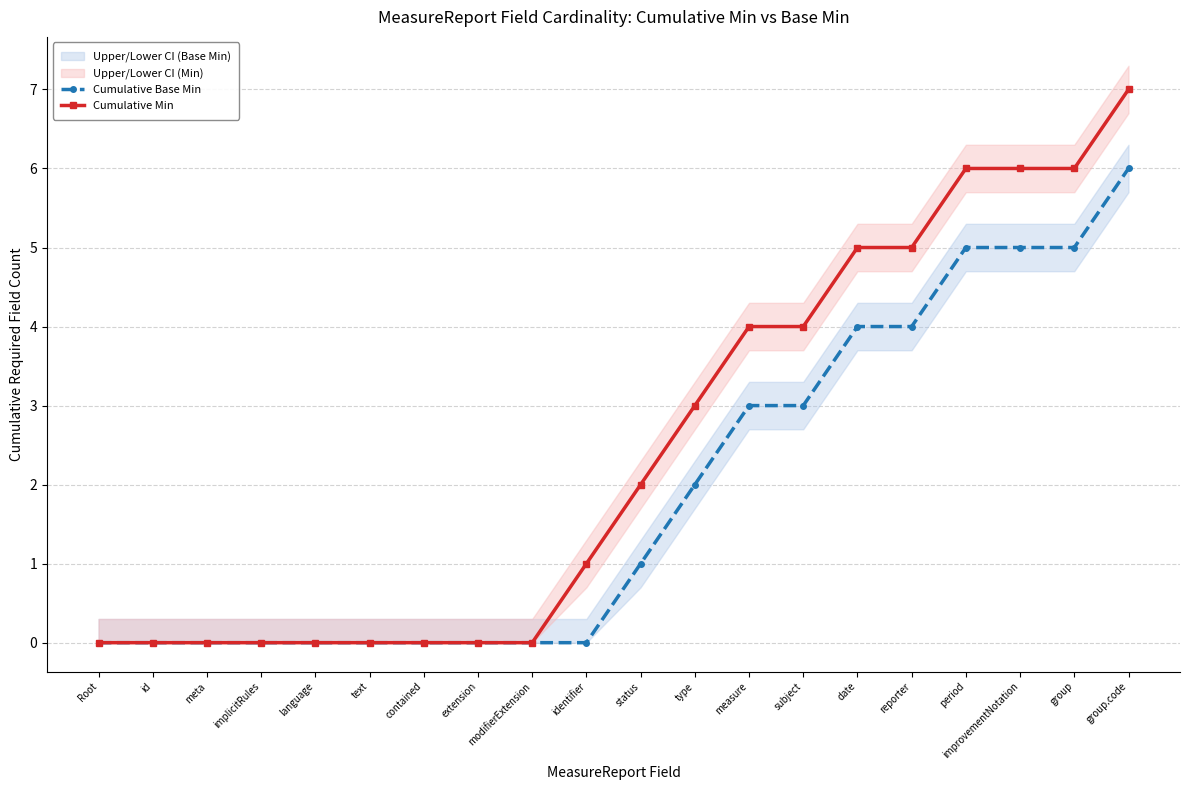

What position from the right is period?

4